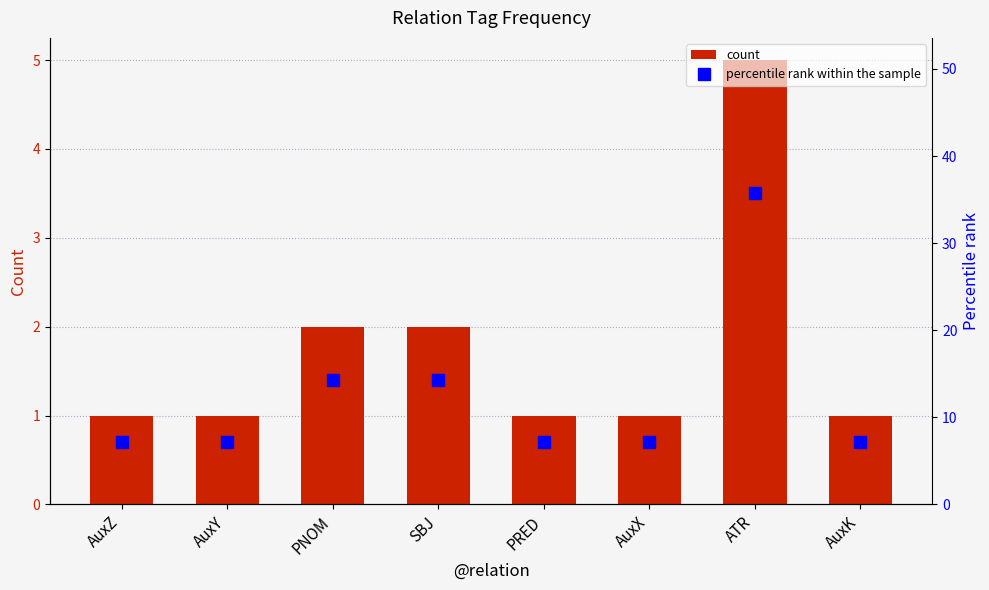

Is the value of count at ATR greater than the value of percentile rank within the sample at AuxY?

No